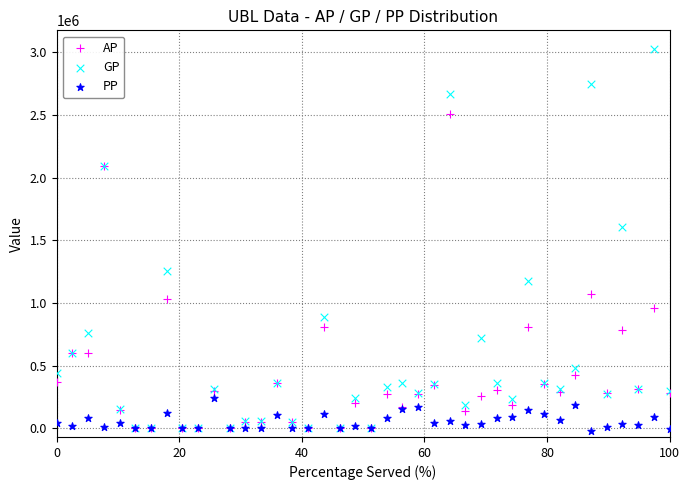

What are all the series names shown in the legend?

AP, GP, PP